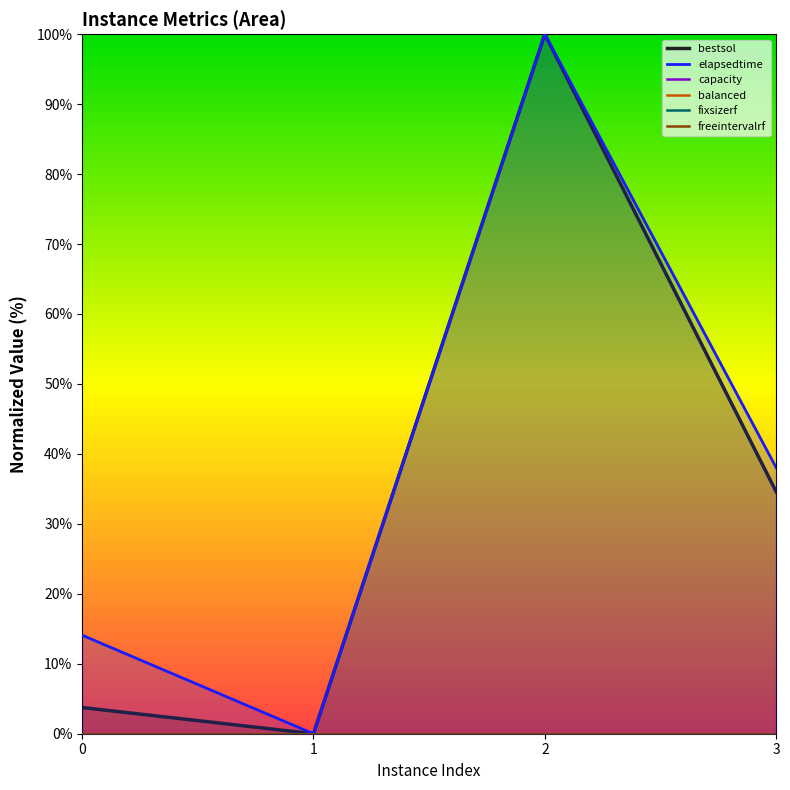

Reading left to right, list all the values displayed in this chart.

bestsol: 3.7	0.0	100.0	34.6
elapsedtime: 14.1	0.0	100.0	38.0
capacity: 0.0	0.0	0.0	0.0
balanced: 0.0	0.0	0.0	0.0
fixsizerf: 0.0	0.0	0.0	0.0
freeintervalrf: 0.0	0.0	0.0	0.0